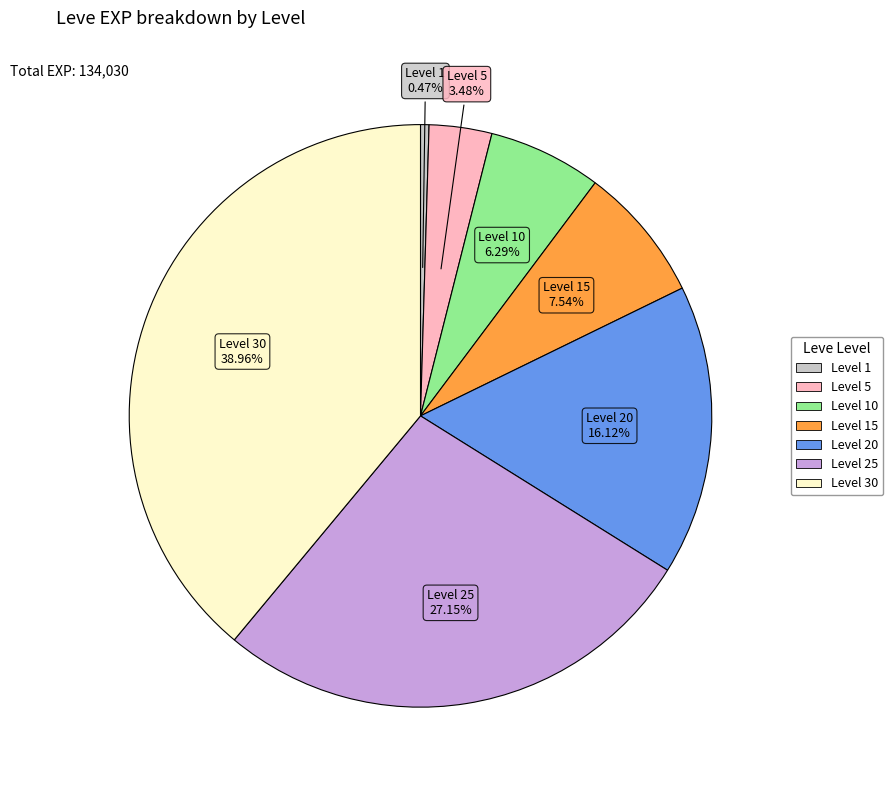

Does any single category account for the majority?

No